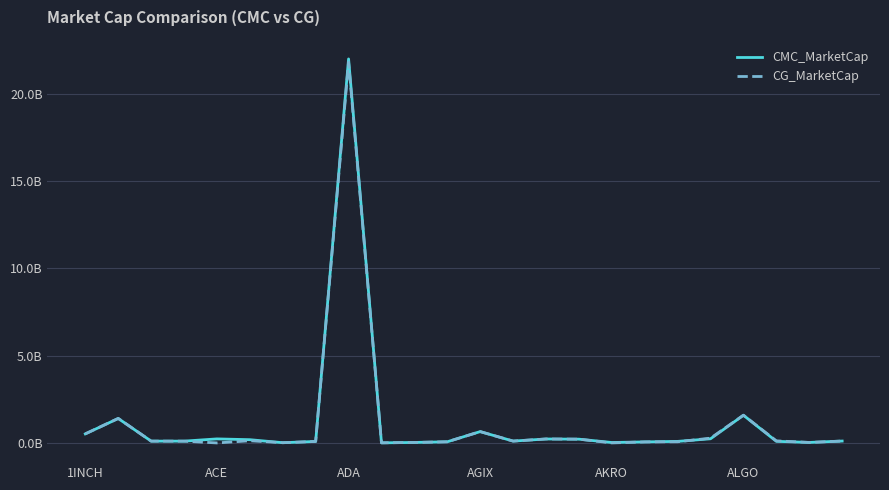

What are all the series names shown in the legend?

CMC_MarketCap, CG_MarketCap